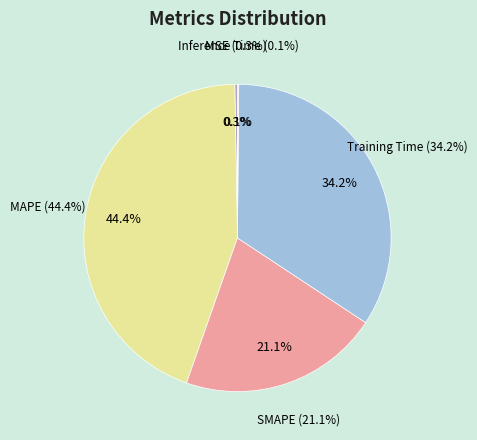

What is the smallest slice in the pie chart?

Inference Time